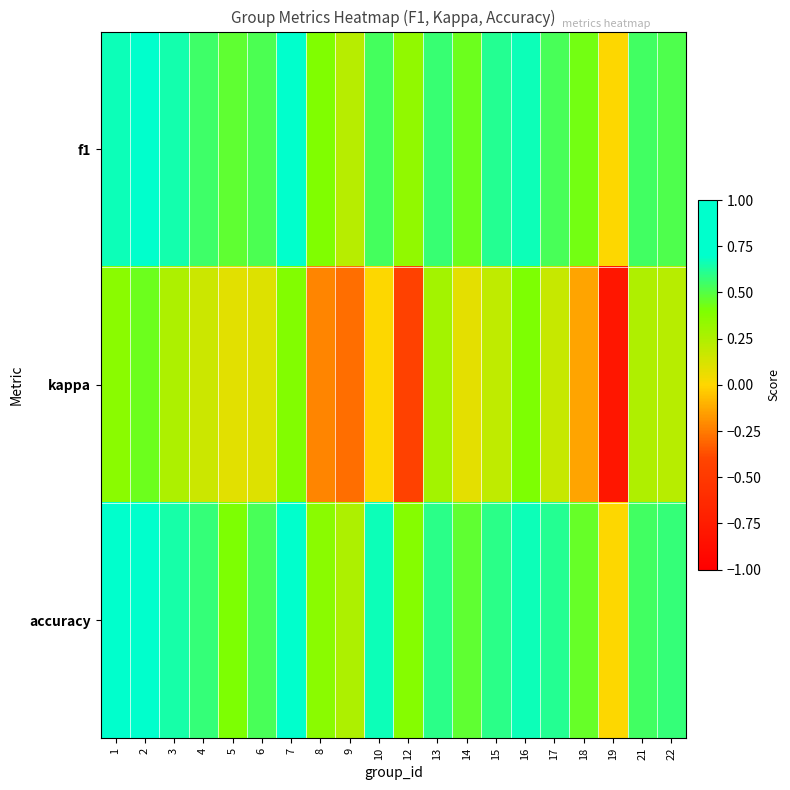

At which category is the sum across all series the highest?

2